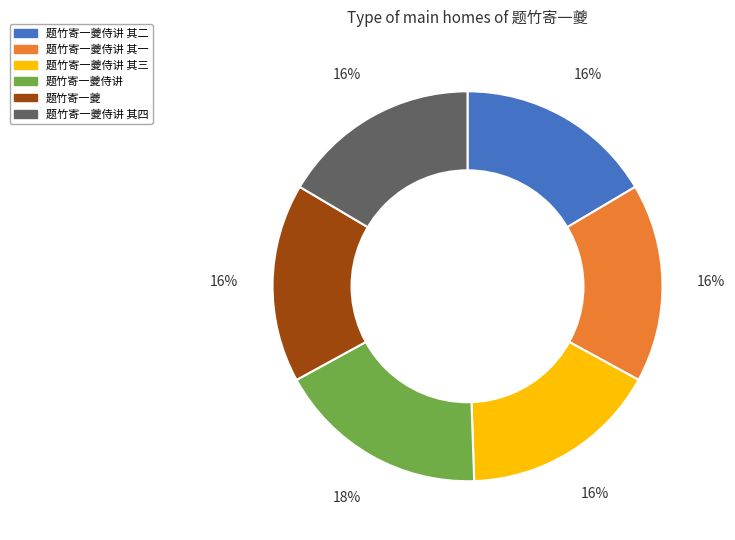

Does 题竹寄一夔侍讲 represent more than half of the total?

No